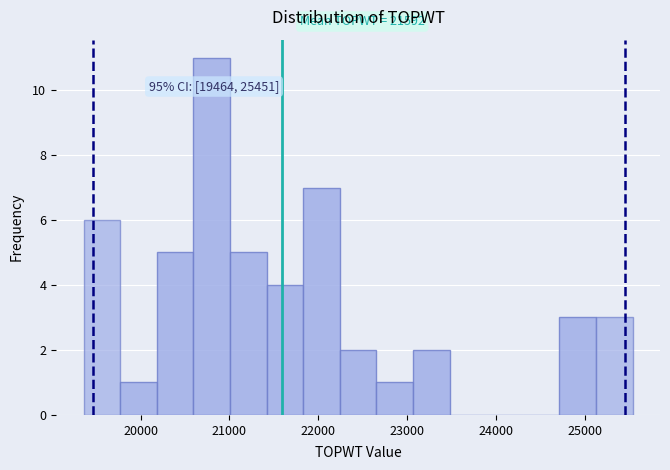

Which range on the x-axis has the tallest bar?

20600 to 21000